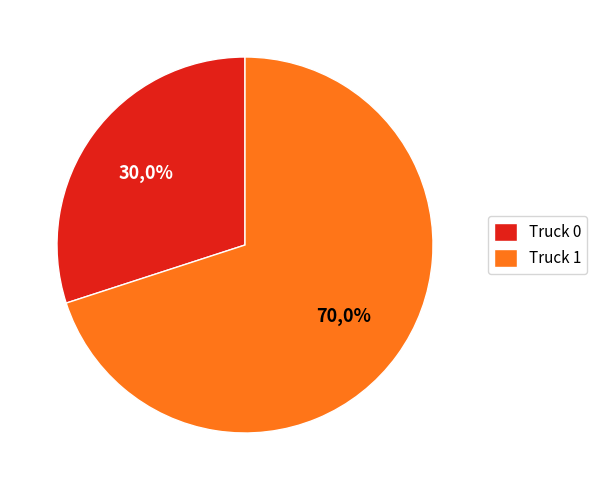

Does Truck 0 account for over 50% of the chart?

No